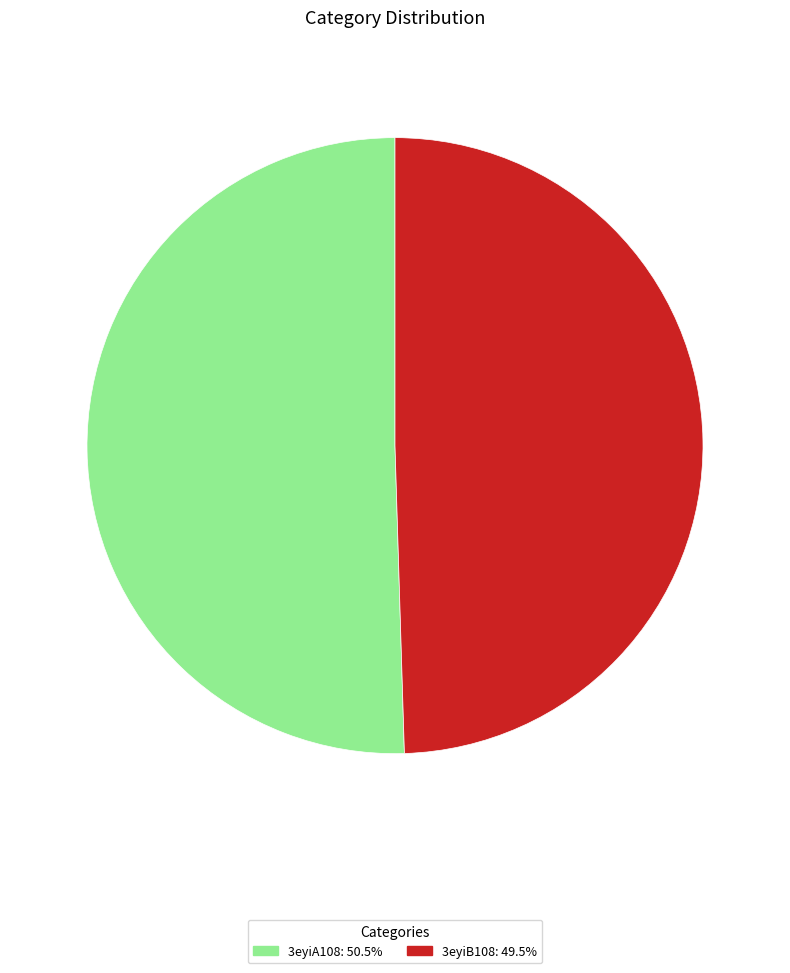

What is the ratio of the value at 3eyiA108 to the value at 3eyiB108?

1.0